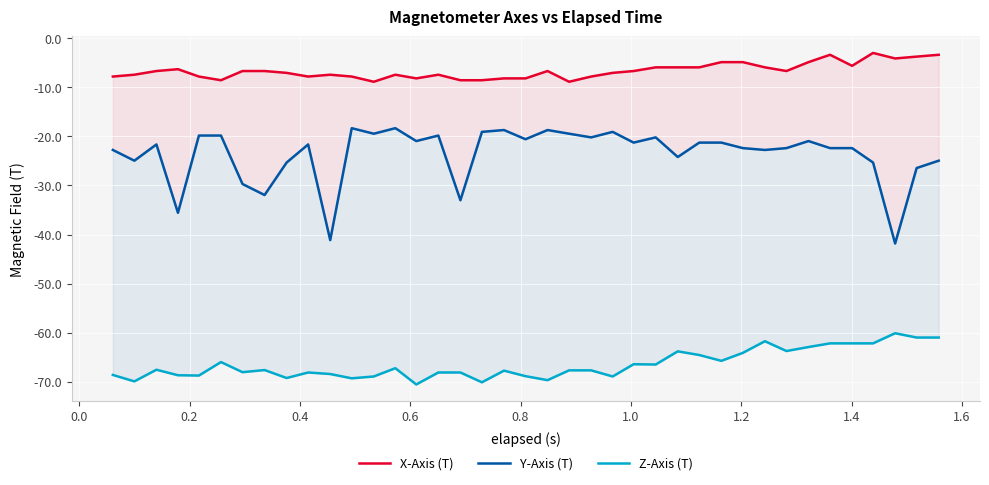

What is the lowest value of the Y-Axis (T) series?

-41.8